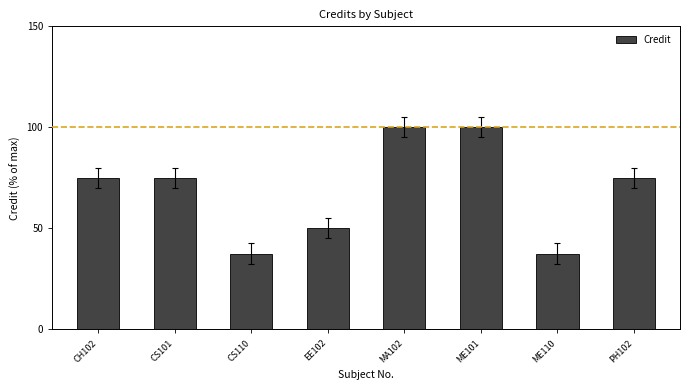

What is the ratio of the value at CH102 to the value at PH102?

1.0